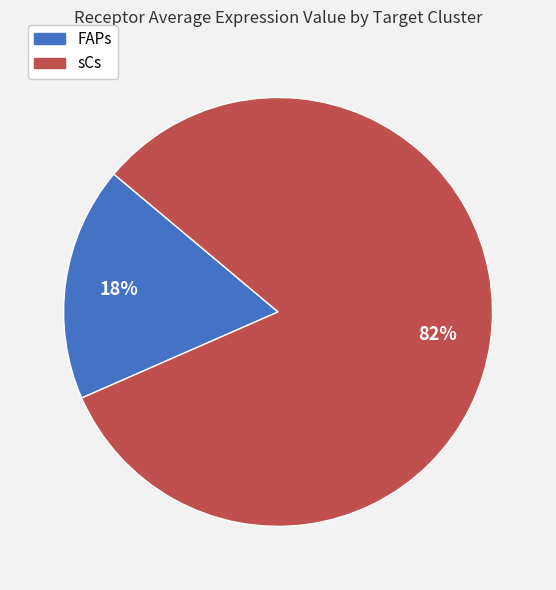

To the nearest percent, what is the average slice percentage?

50%